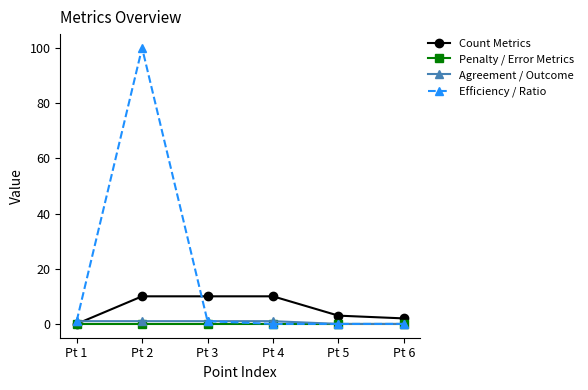

How many data points does each series have?

6